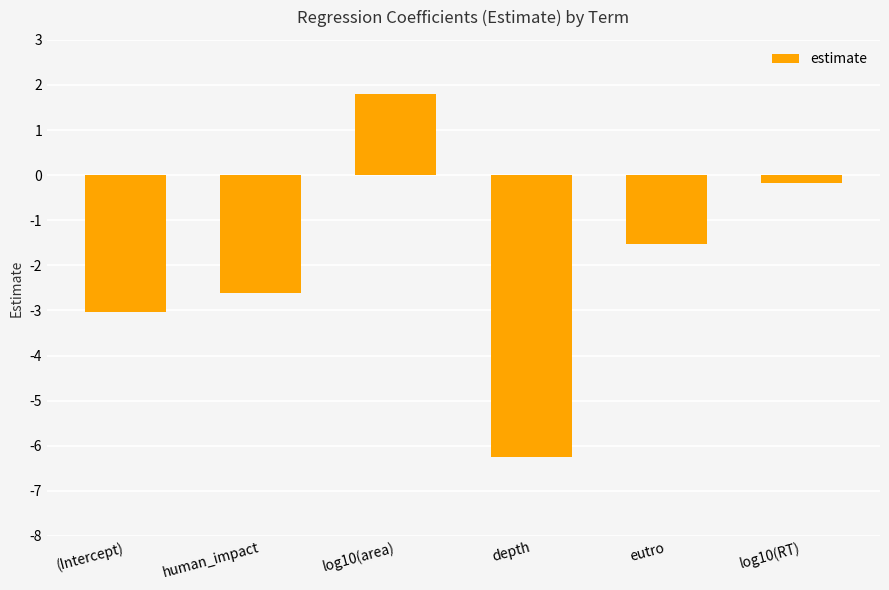

What is the difference between the values at log10(RT) and human_impact?

2.4